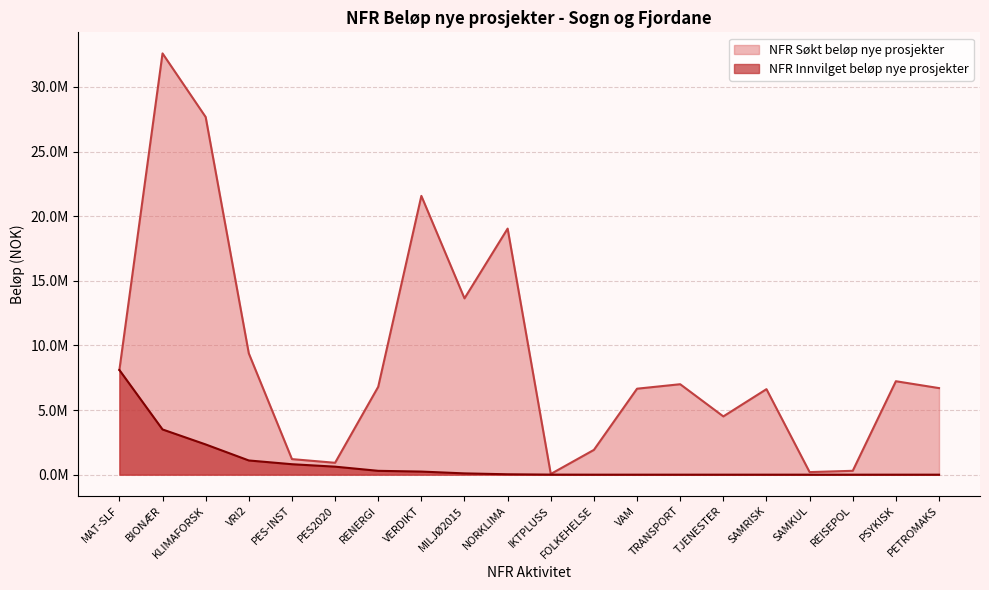

True or false: NFR Innvilget beløp nye prosjekter and NFR Søkt beløp nye prosjekter cross at least once.

False